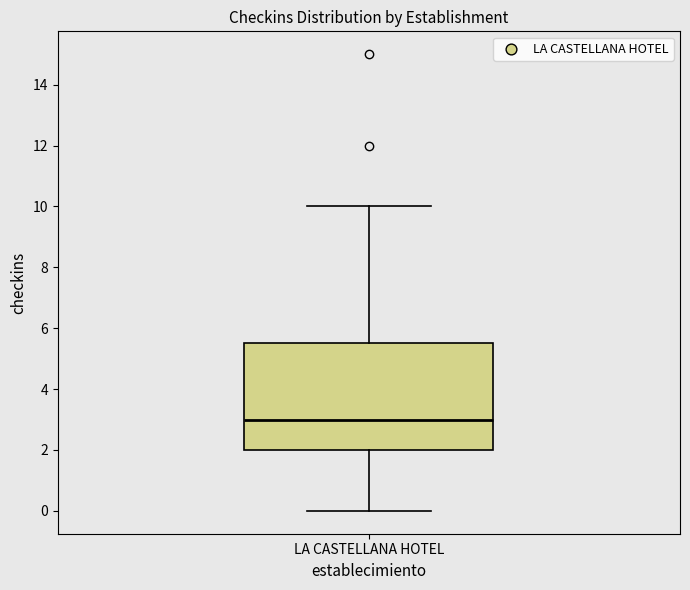

Read this box plot against the y-axis: the position of the median line, the range covered by the box, and the ends of both whiskers. The values are not printed on the chart, so give them approximately, as read against the axis.

median 3.0, box 2.0 to 5.6, whiskers 0.0 to 10.0